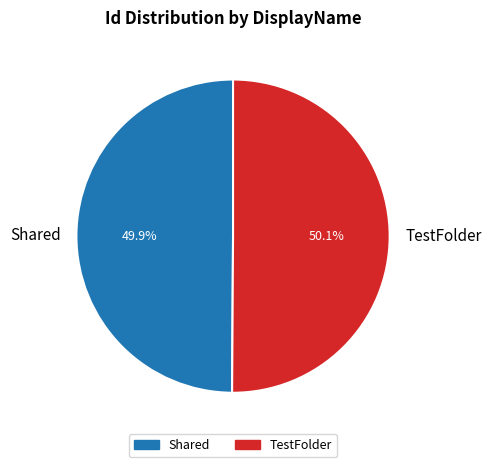

Is there a majority slice in this chart?

Yes